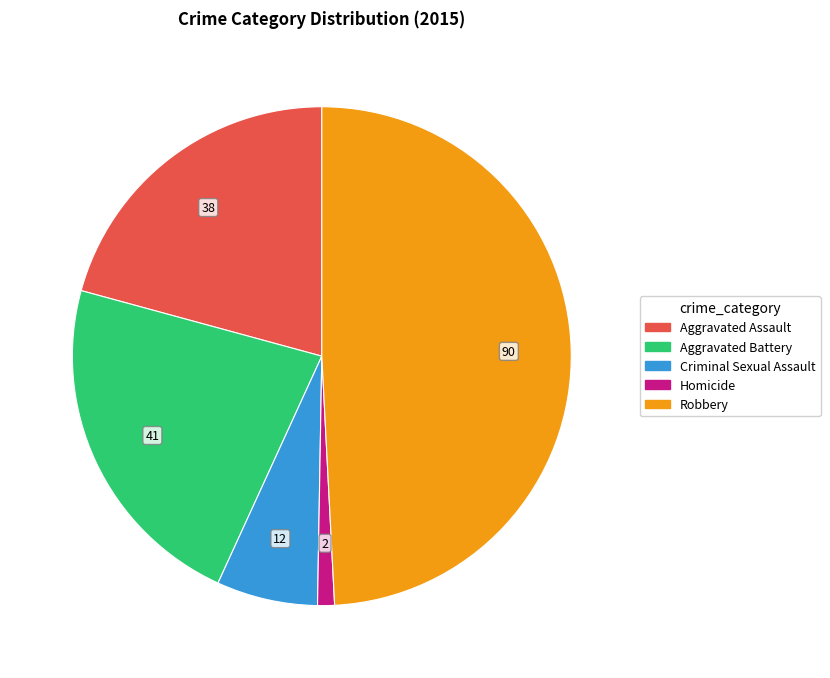

Is the sum of Aggravated Assault and Homicide greater than half?

No